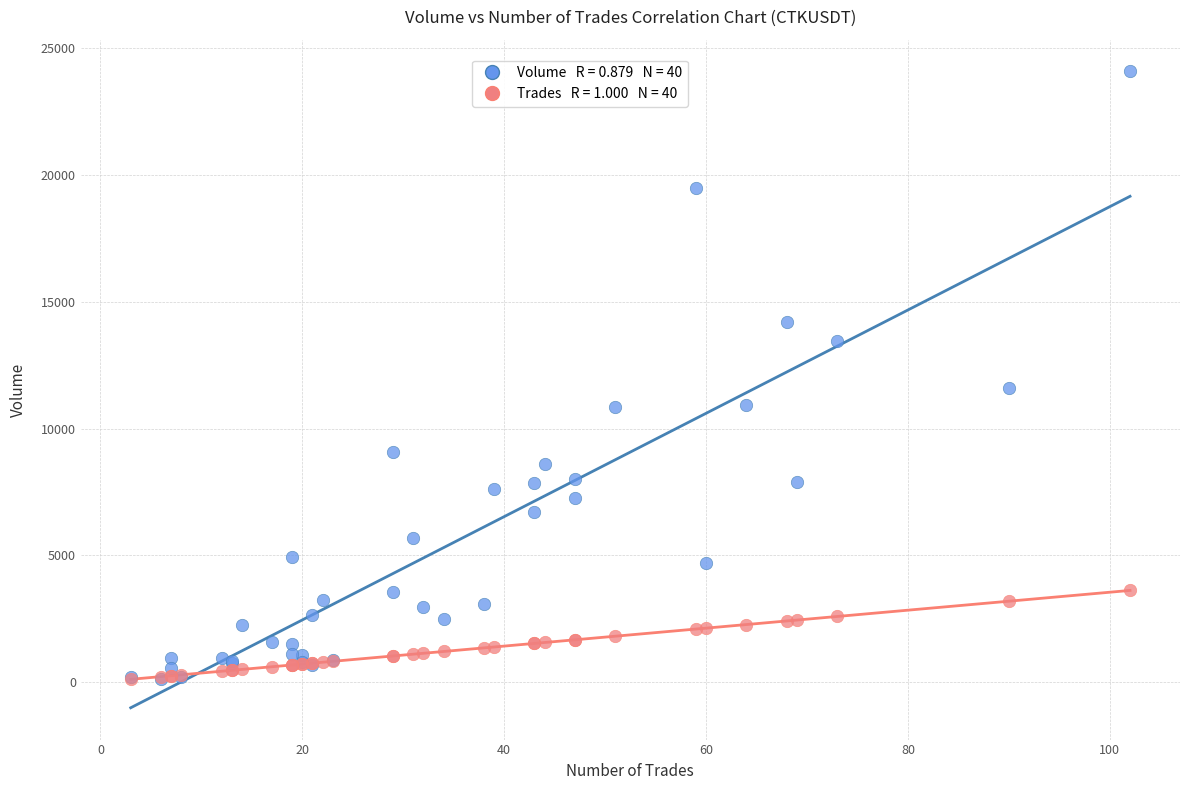

Across all series, what Y value is closest to 12095?

11615.0